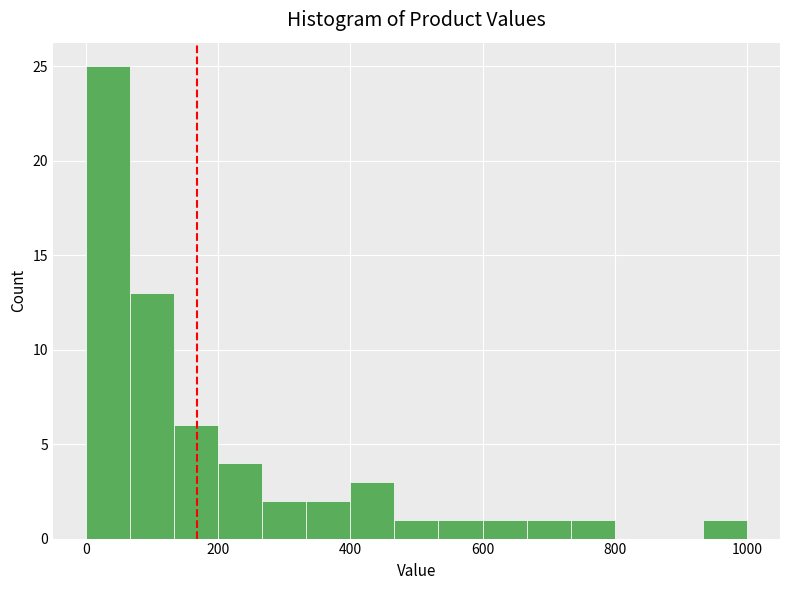

Read against the x-axis, roughly where is the centre of the tallest bar?

40